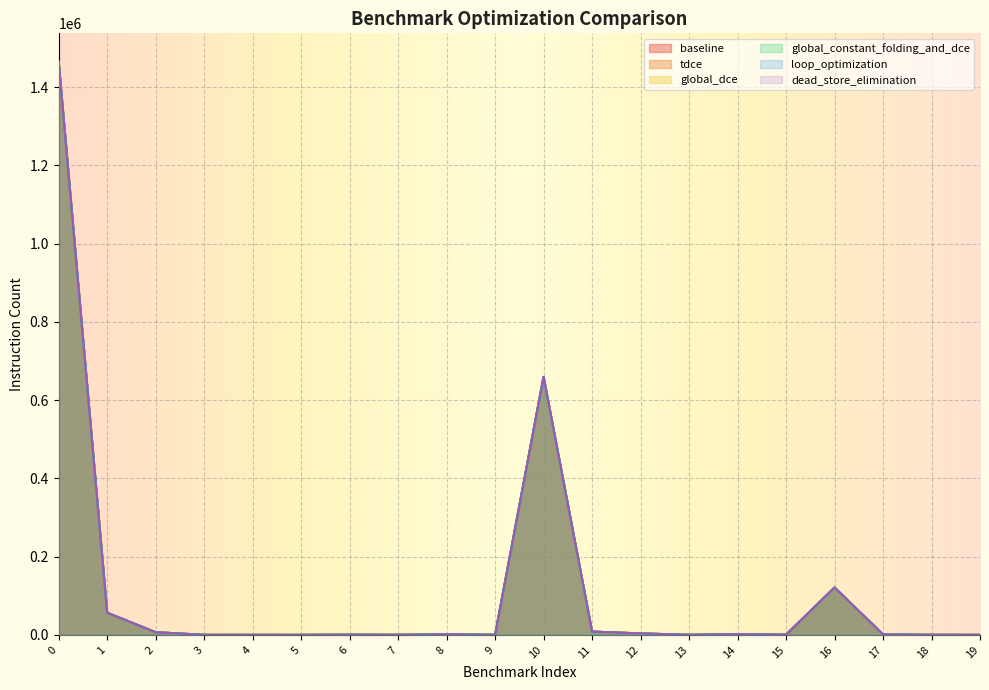

What is the sum of all baseline values?

2327641